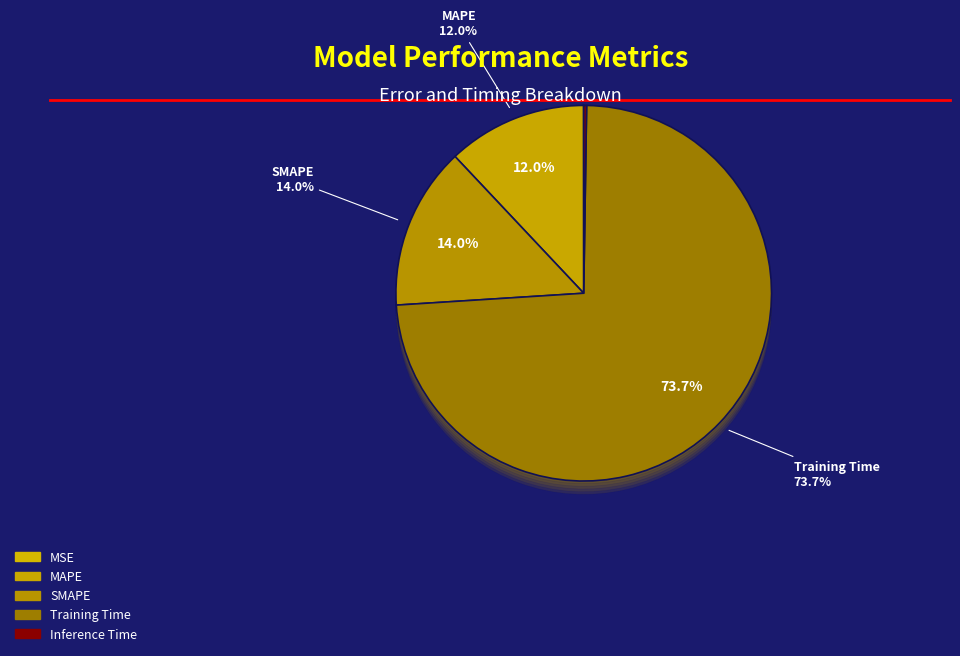

How many slices are in this pie chart?

5